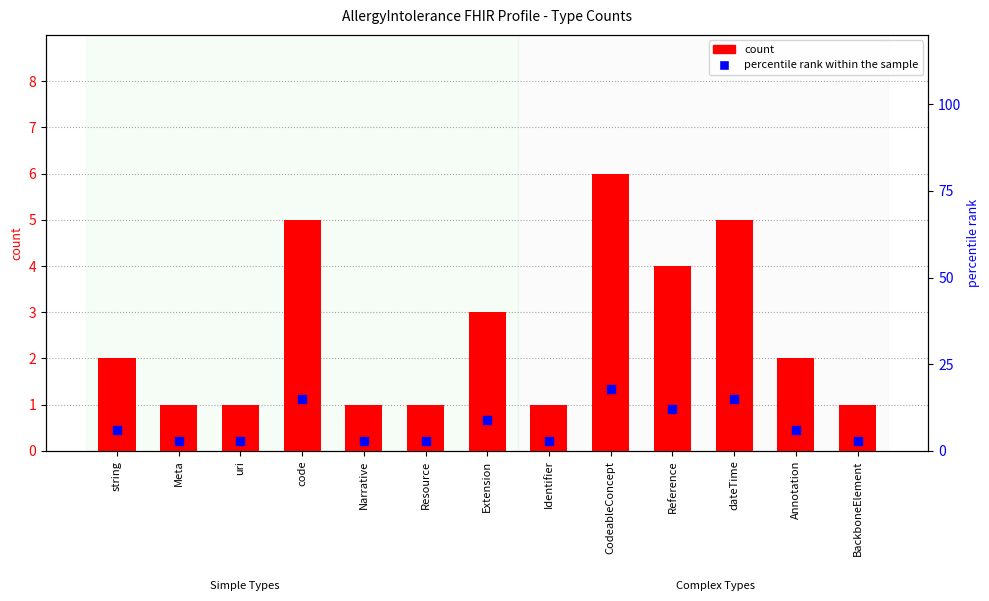

Which series reaches the maximum Y coordinate?

percentile rank within the sample